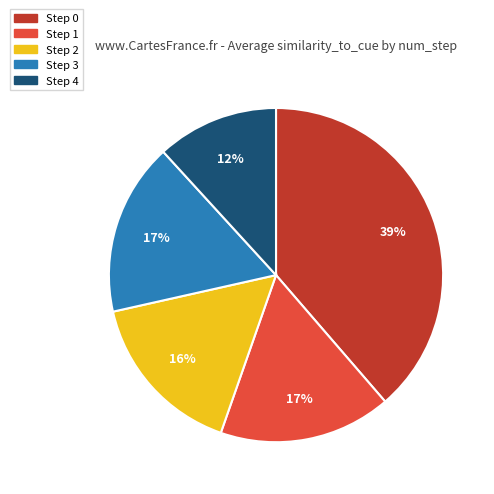

To the nearest percent, what is the average slice percentage?

20%